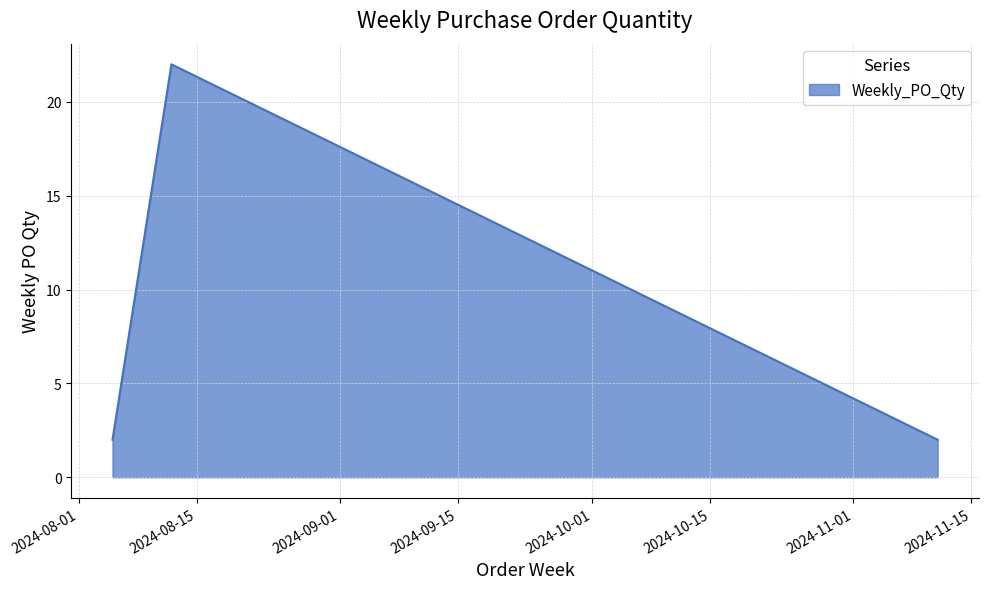

What is the difference between the maximum and minimum values?

20